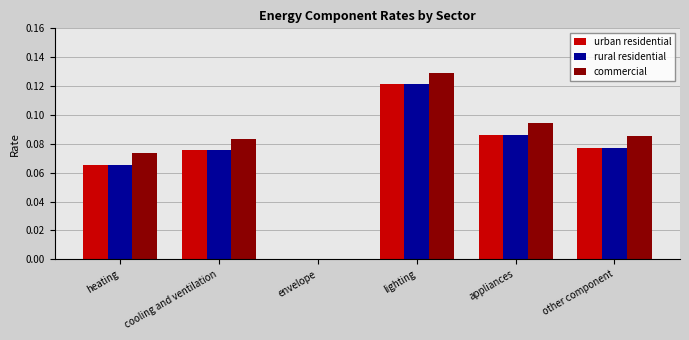

Which category has the highest value in the rural residential series?

lighting